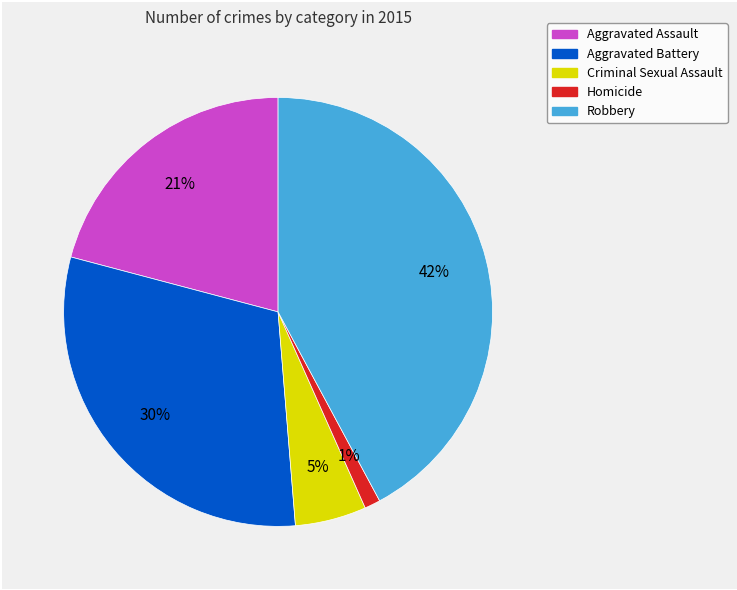

To the nearest percent, what is the difference between the Criminal Sexual Assault and Aggravated Battery slice percentages?

25%